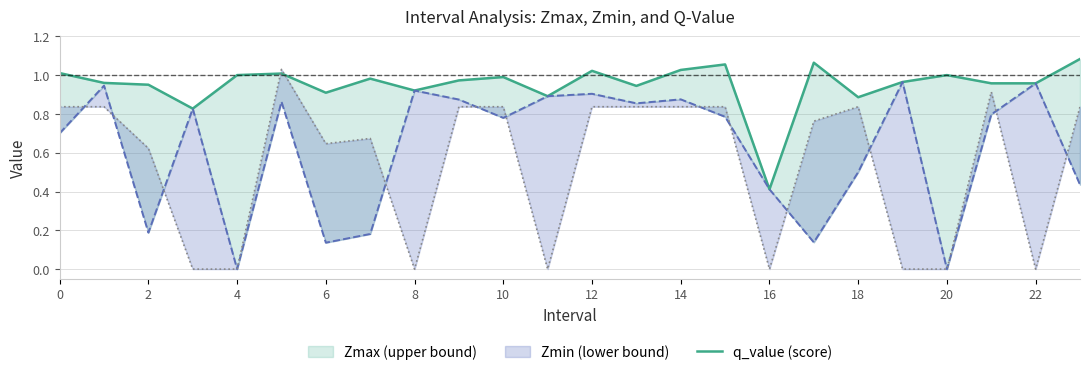

Which category has the lowest value across all series?

16